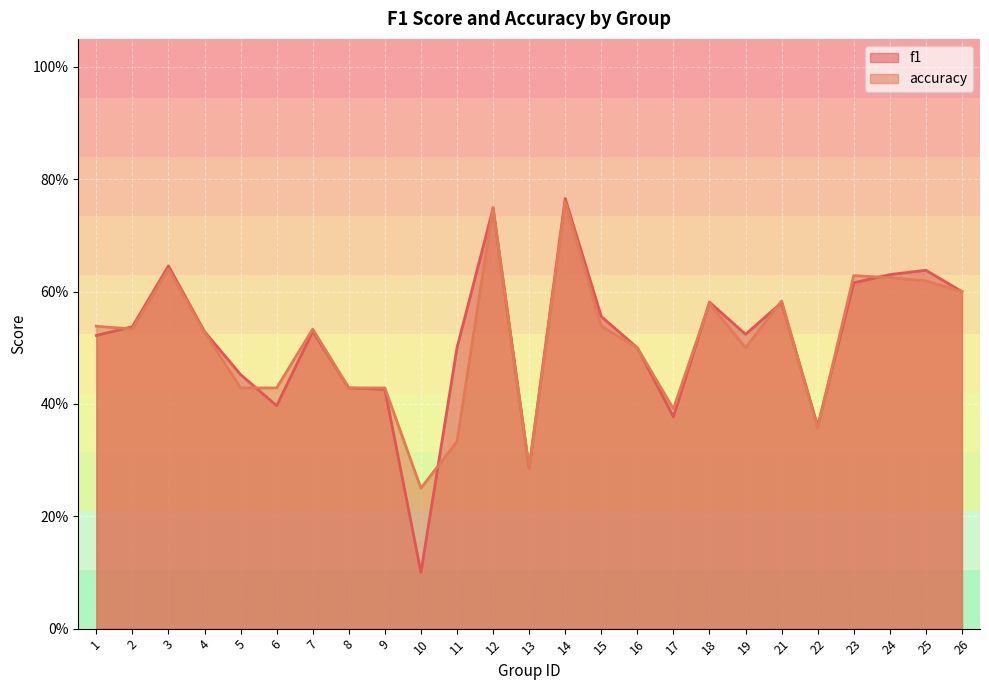

How many lines are shown in the chart?

2